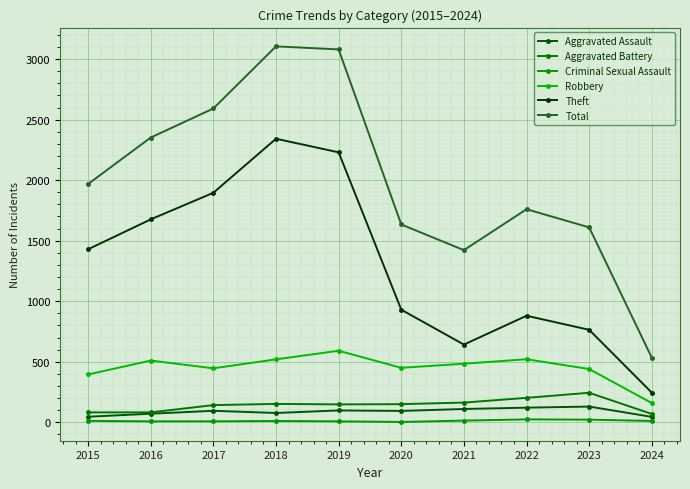

True or false: Total has a value of 1760 at 2022.

True